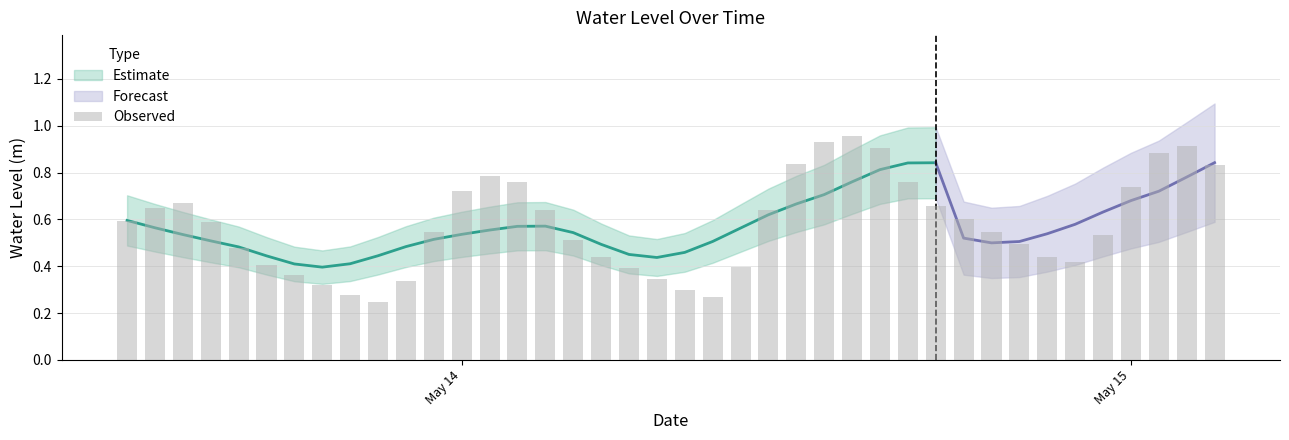

Reading left to right, list all the values displayed in this chart.

2025-05-13 12:00:00=0.6	2025-05-13 13:00:00=0.7	2025-05-13 14:00:00=0.7	2025-05-13 15:00:00=0.6	2025-05-13 16:00:00=0.5	2025-05-13 17:00:00=0.4	2025-05-13 18:00:00=0.4	2025-05-13 19:00:00=0.3	2025-05-13 20:00:00=0.3	2025-05-13 21:00:00=0.2	2025-05-13 22:00:00=0.3	2025-05-13 23:00:00=0.5	2025-05-14 00:00:00=0.7	2025-05-14 01:00:00=0.8	2025-05-14 02:00:00=0.8	2025-05-14 03:00:00=0.6	2025-05-14 04:00:00=0.5	2025-05-14 05:00:00=0.4	2025-05-14 06:00:00=0.4	2025-05-14 07:00:00=0.3	2025-05-14 08:00:00=0.3	2025-05-14 09:00:00=0.3	2025-05-14 10:00:00=0.4	2025-05-14 11:00:00=0.6	2025-05-14 12:00:00=0.8	2025-05-14 13:00:00=0.9	2025-05-14 14:00:00=1.0	2025-05-14 15:00:00=0.9	2025-05-14 16:00:00=0.8	2025-05-14 17:00:00=0.7	2025-05-14 18:00:00=0.6	2025-05-14 19:00:00=0.5	2025-05-14 20:00:00=0.5	2025-05-14 21:00:00=0.4	2025-05-14 22:00:00=0.4	2025-05-14 23:00:00=0.5	2025-05-15 00:00:00=0.7	2025-05-15 01:00:00=0.9	2025-05-15 02:00:00=0.9	2025-05-15 03:00:00=0.8